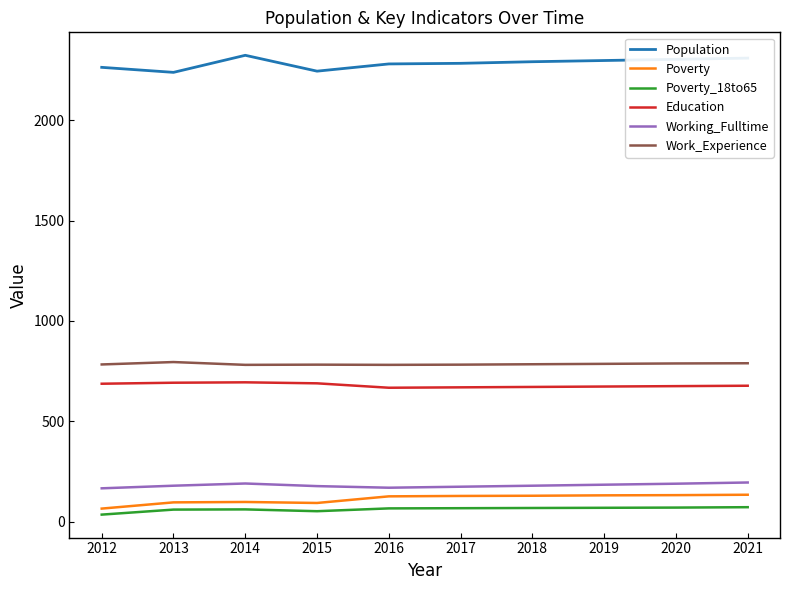

At how many categories does at least one series exceed 497?

10